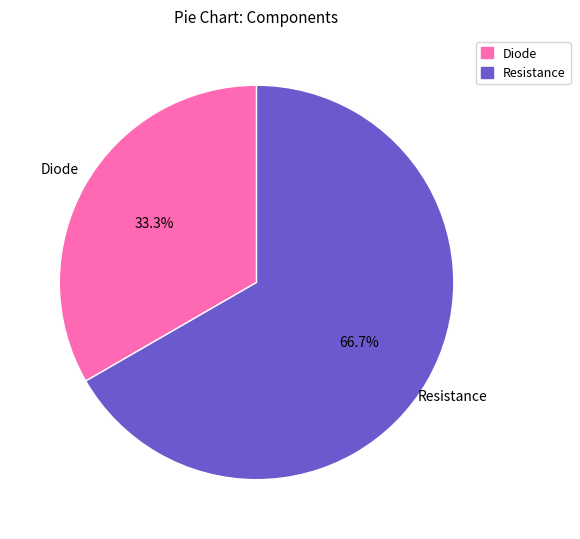

To the nearest percent, what is the average slice percentage?

50%